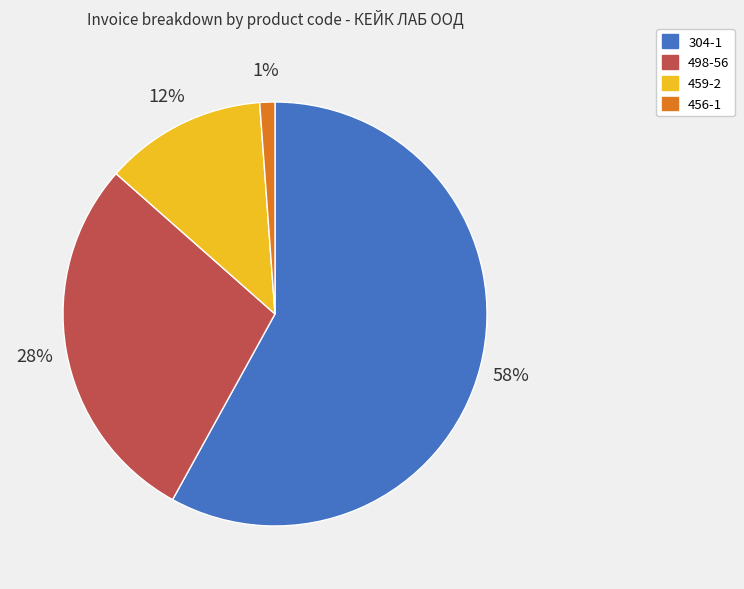

To the nearest percent, what is the difference between the 498-56 and 456-1 slice percentages?

27%